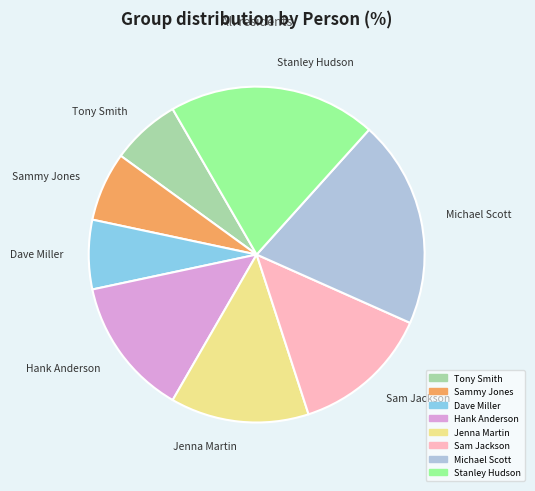

The Sam Jackson slice represents 1% of the pie. True or false?

False